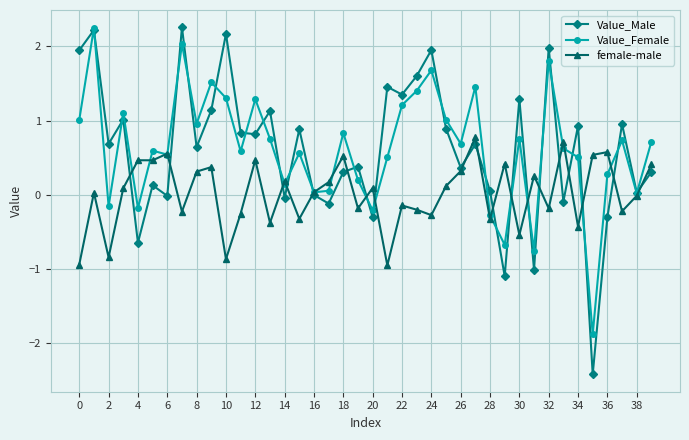

Which series has the largest range (max minus min)?

Value_Male